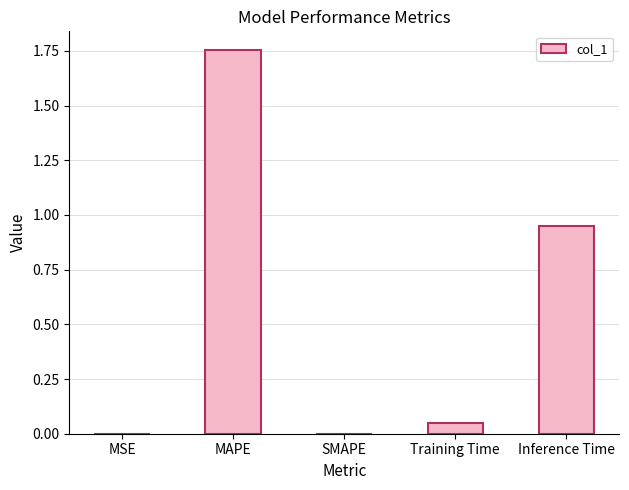

At which category does the chart reach its peak across all series?

MAPE